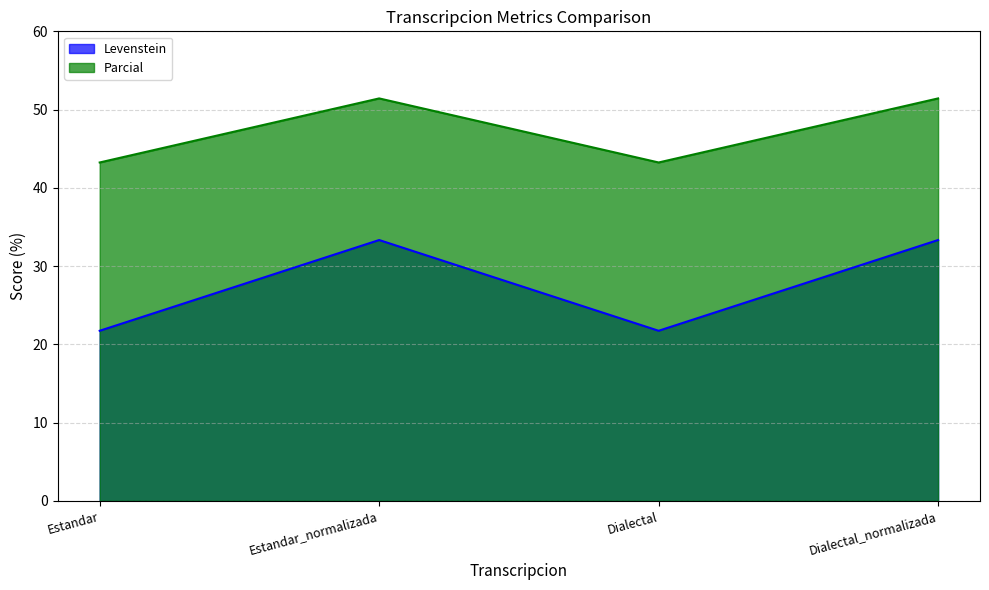

At which category is the sum across all series the highest?

Estandar_normalizada